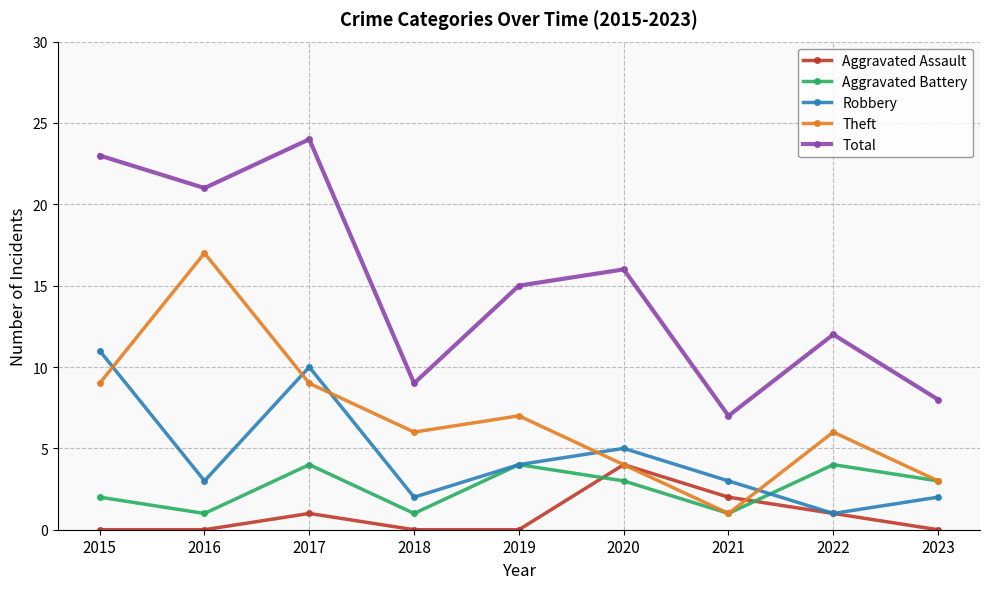

Is this an area chart (filled region under the line)?

No